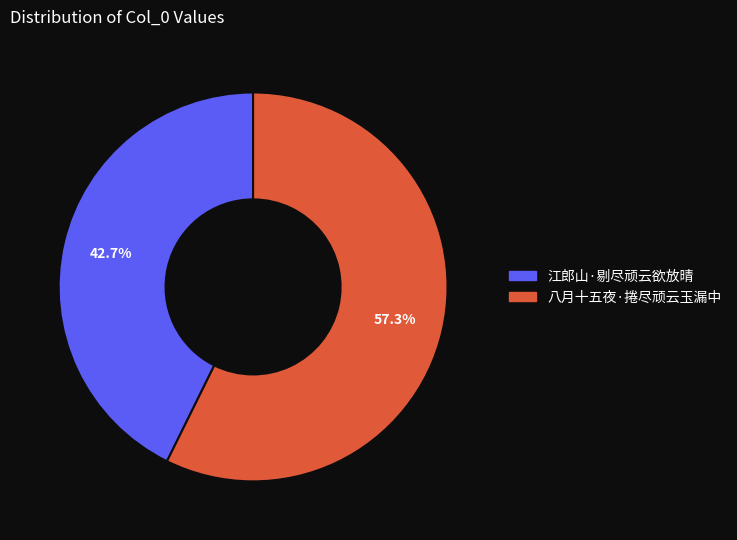

How many segments does this pie chart have?

2